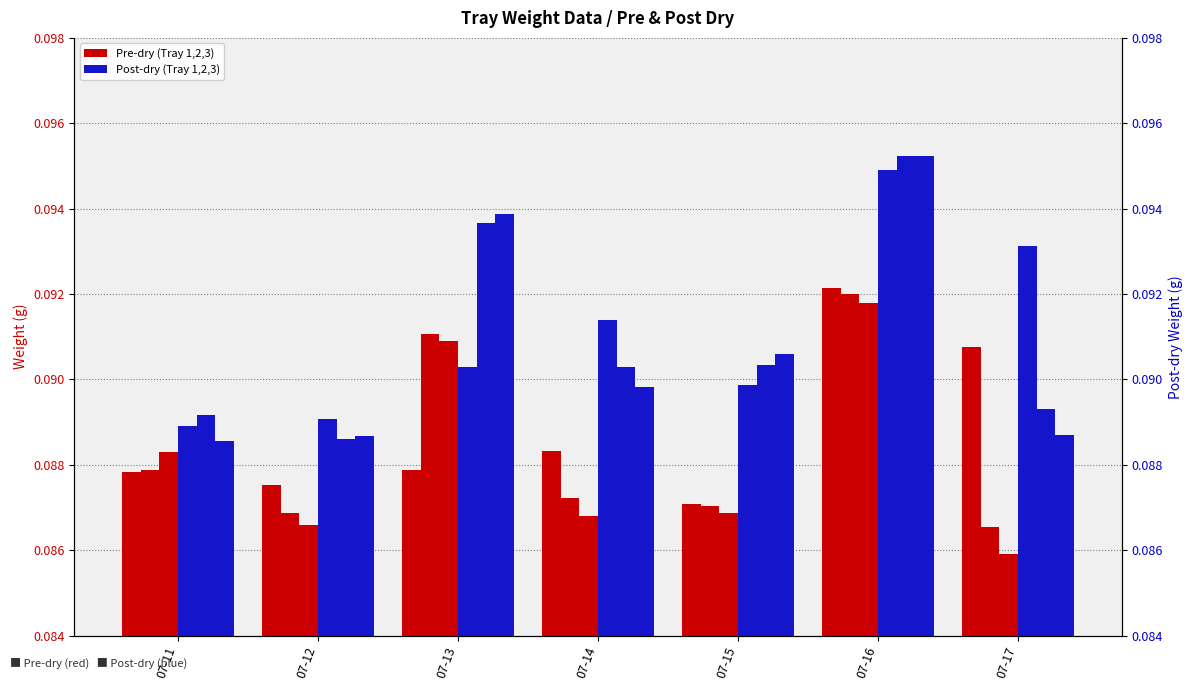

What is the value of the Pre-dry (Tray 1,2,3) bar at the 2nd from the left?

0.1